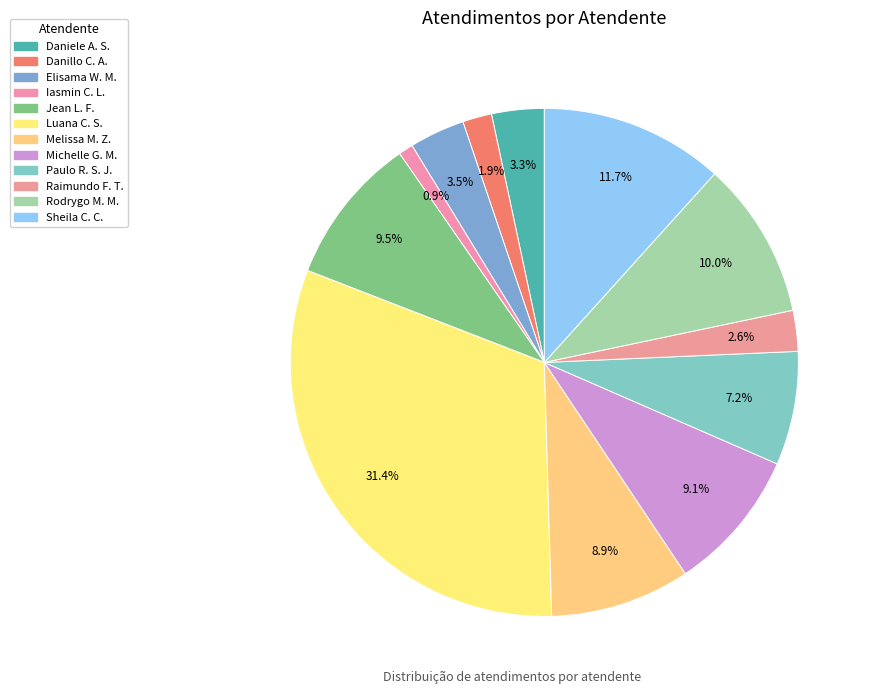

Count the number of slices in the pie.

12